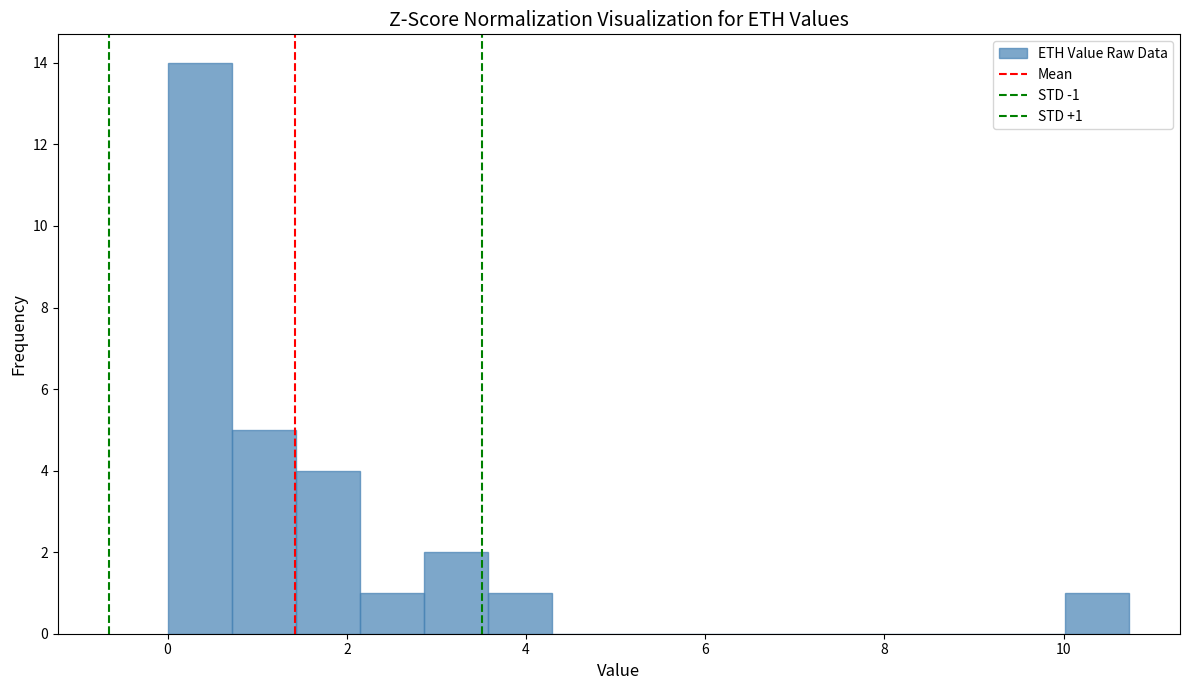

Around what value on the x-axis is the tallest bar? Give the approximate position of its centre, as read against the axis.

0.4